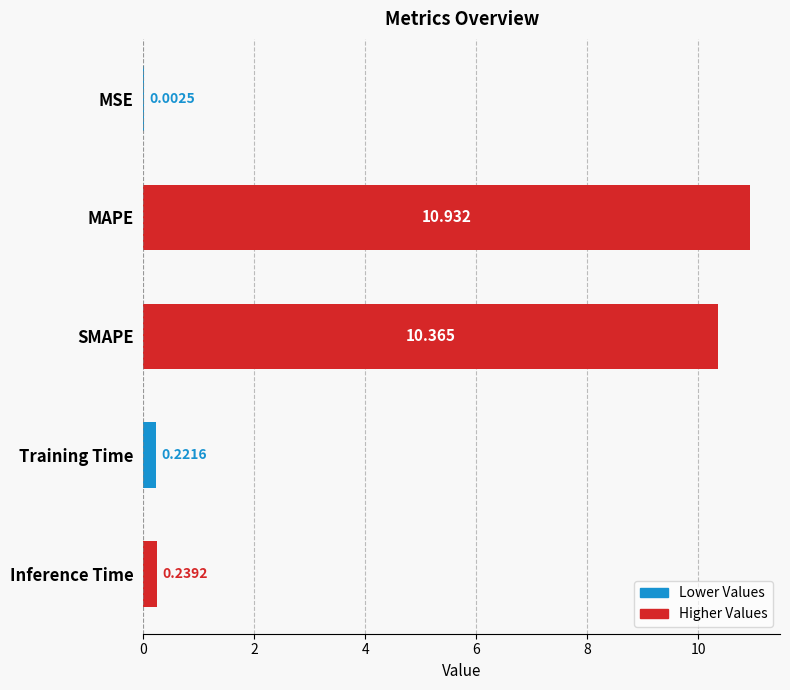

Which has a higher value, MAPE or SMAPE?

MAPE